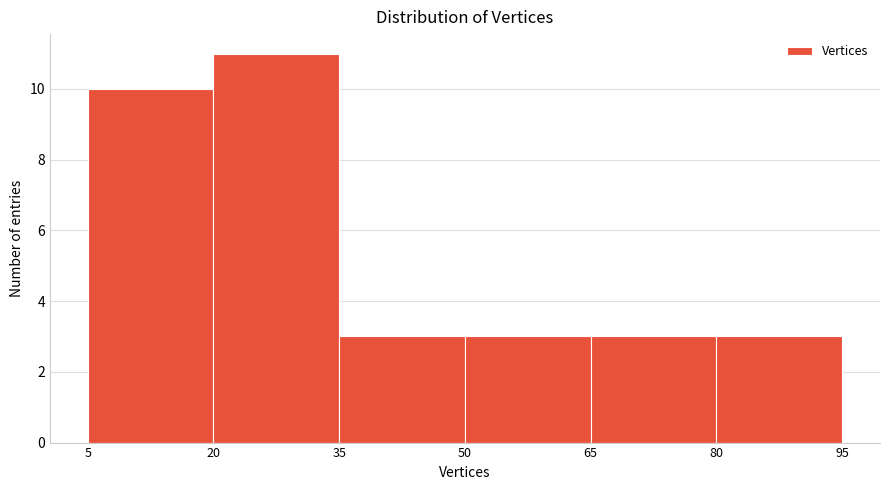

Over which range of the x-axis is the bar tallest?

20 to 35